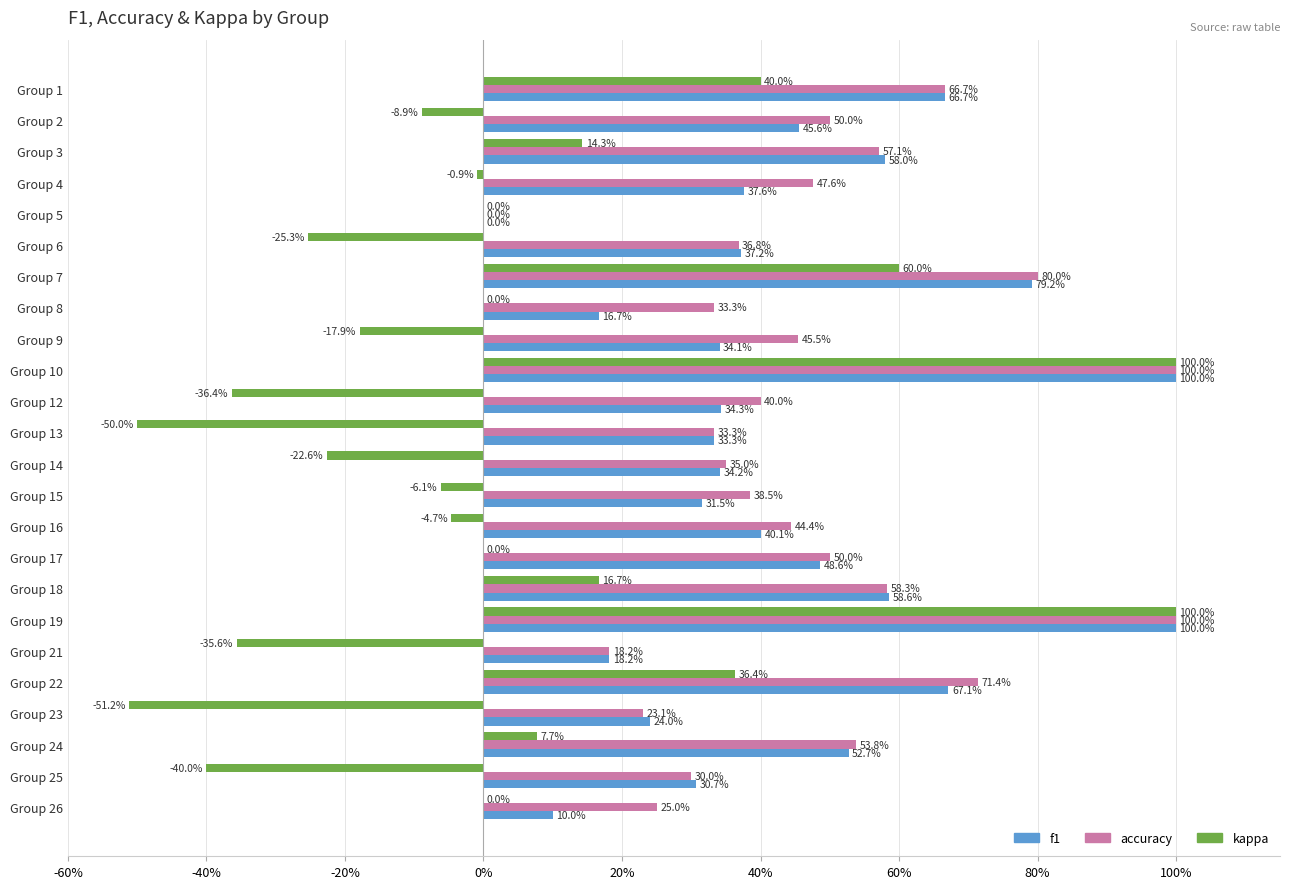

What are all the series names shown in the legend?

f1, accuracy, kappa